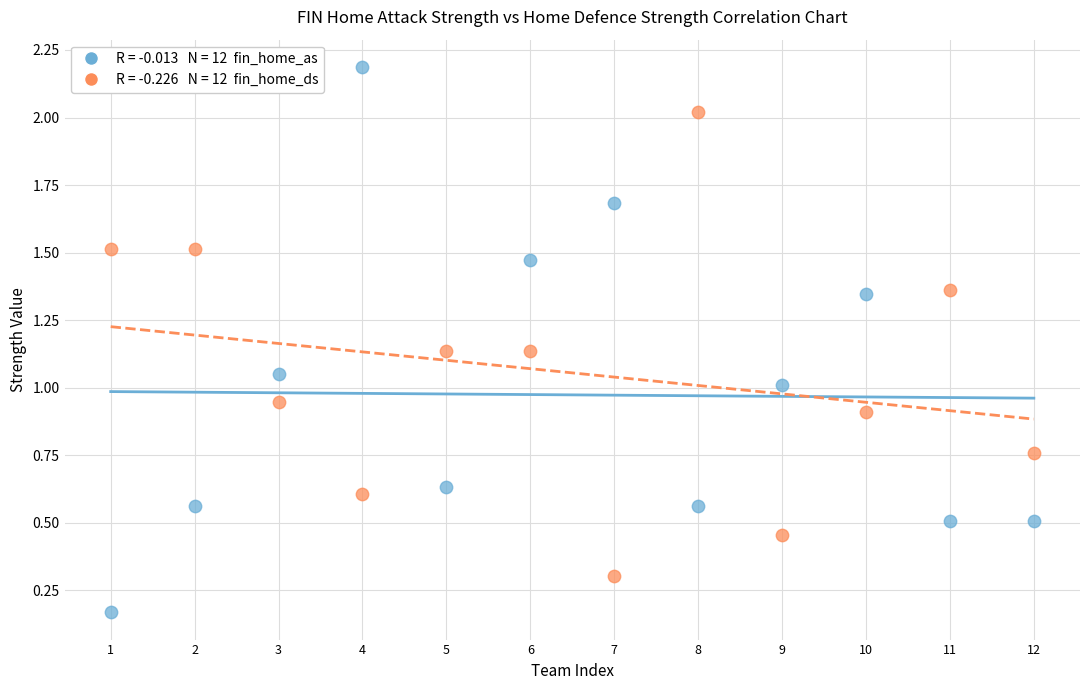

Across all data points, what is the range of X values (max minus min)?

11.0